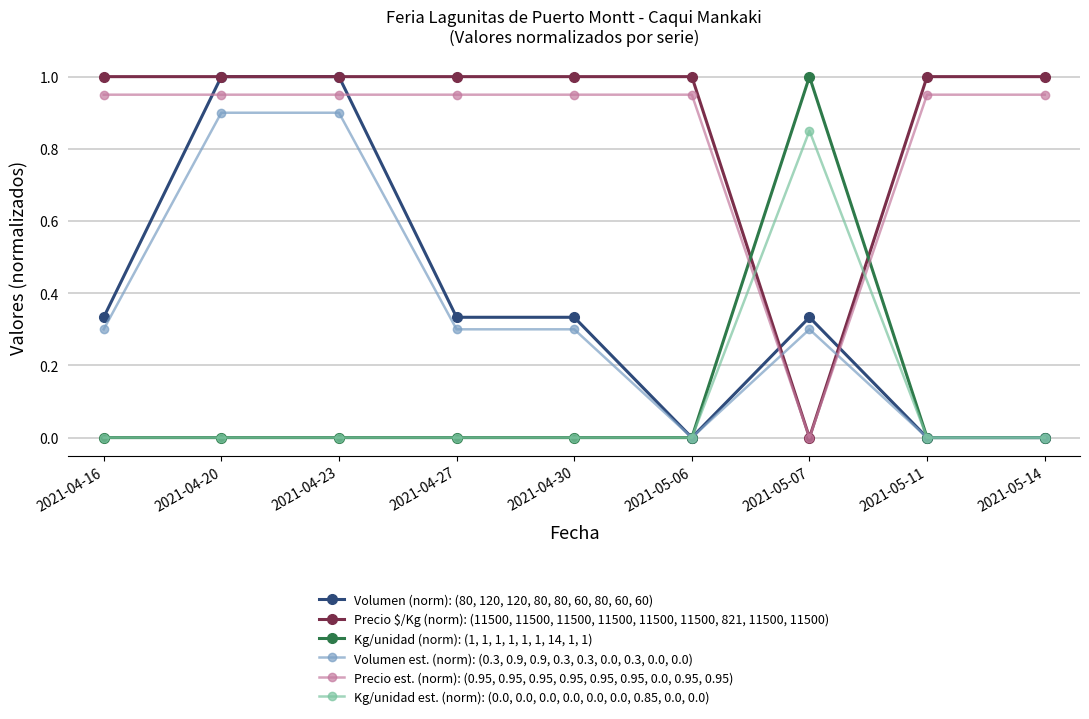

Which category has the highest value in the Kg/unidad est. (norm): (0.0, 0.0, 0.0, 0.0, 0.0, 0.0, 0.85, 0.0, 0.0) series?

2021-05-07